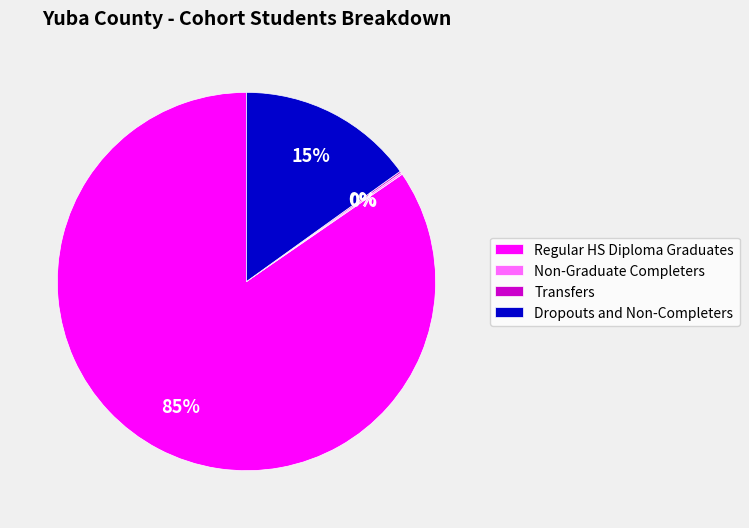

True or false: Dropouts and Non-Completers accounts for 6% of the total.

False